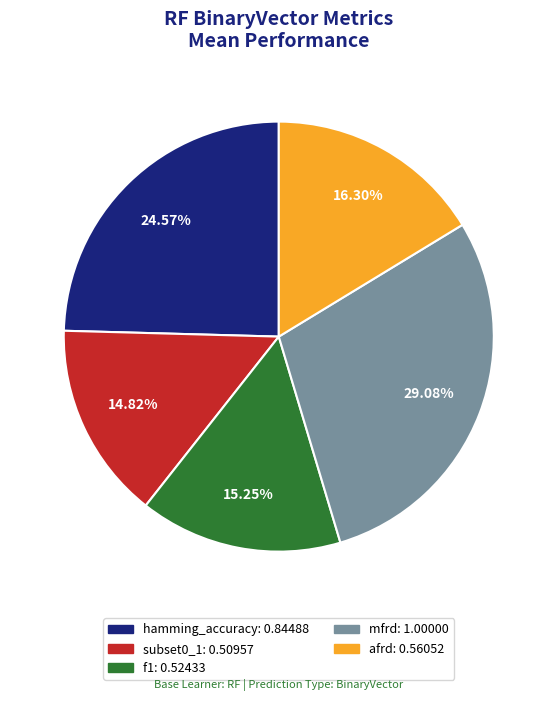

How many segments does this pie chart have?

5